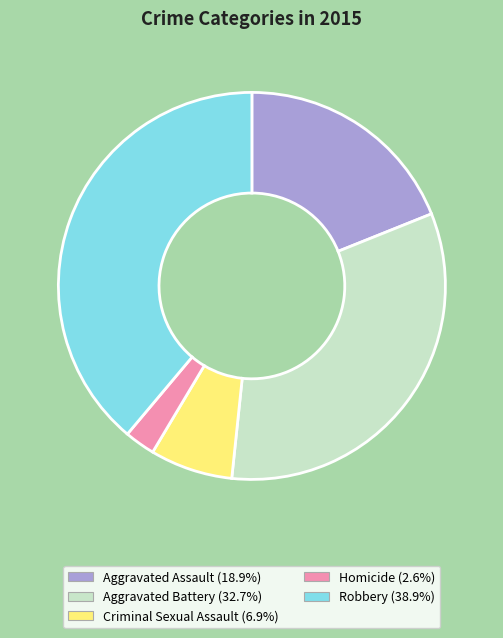

Is Homicide the majority of the pie?

No